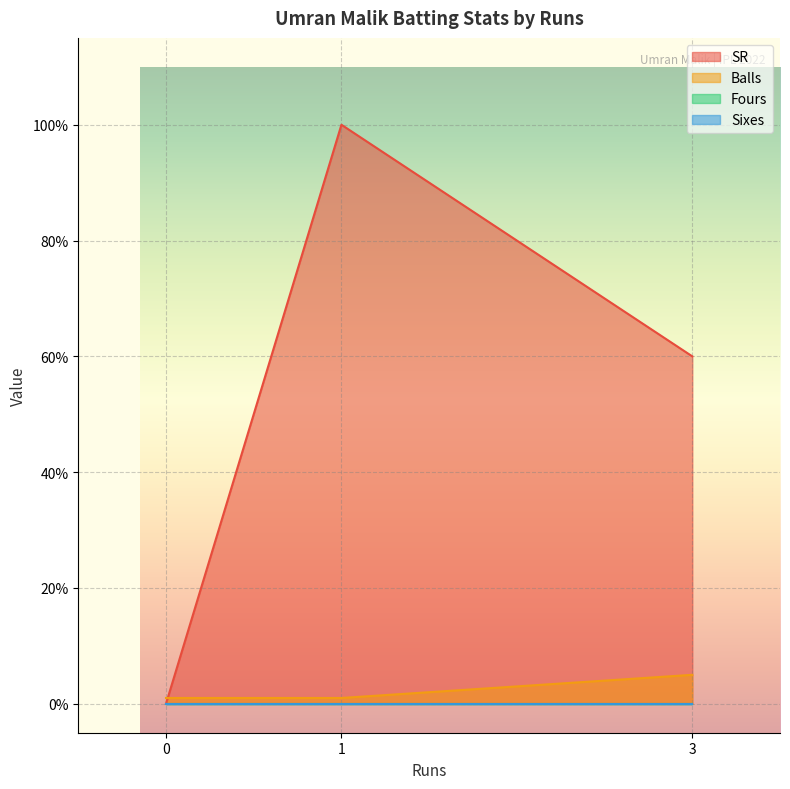

Count the number of data series in this chart.

4